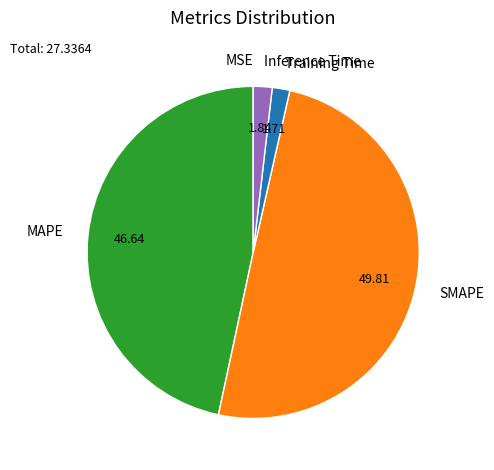

Which category has the biggest portion of the pie?

SMAPE